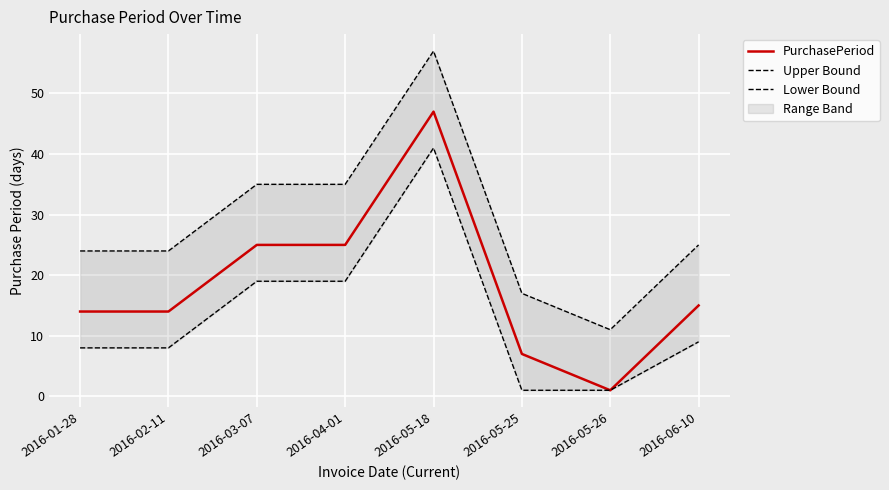

What is the difference between the second highest and second lowest values in the PurchasePeriod series?

18